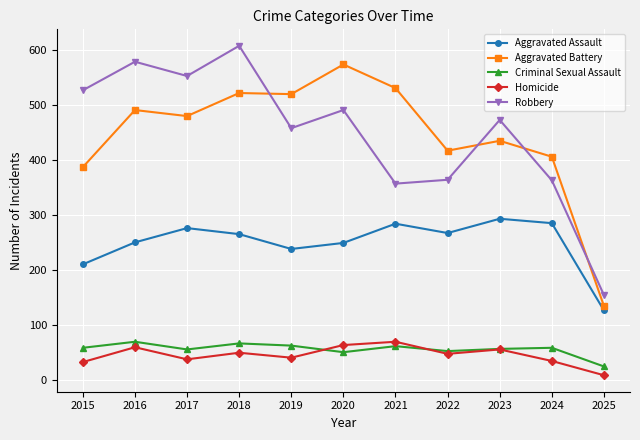

At which label is Aggravated Battery closest to 354?

2015